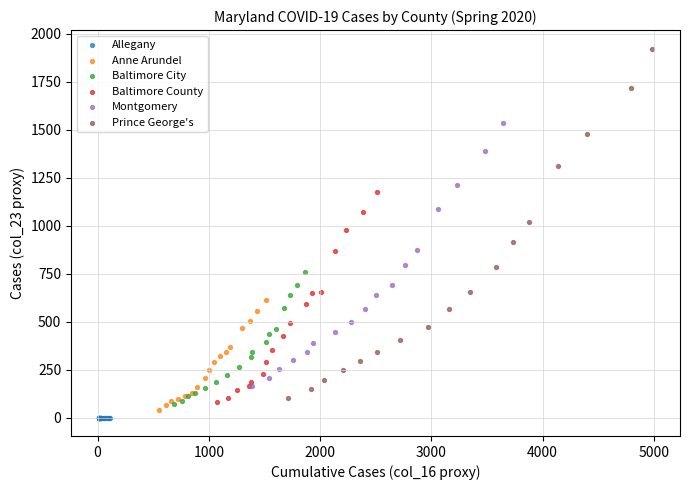

Which series reaches the maximum Y coordinate?

Prince George's